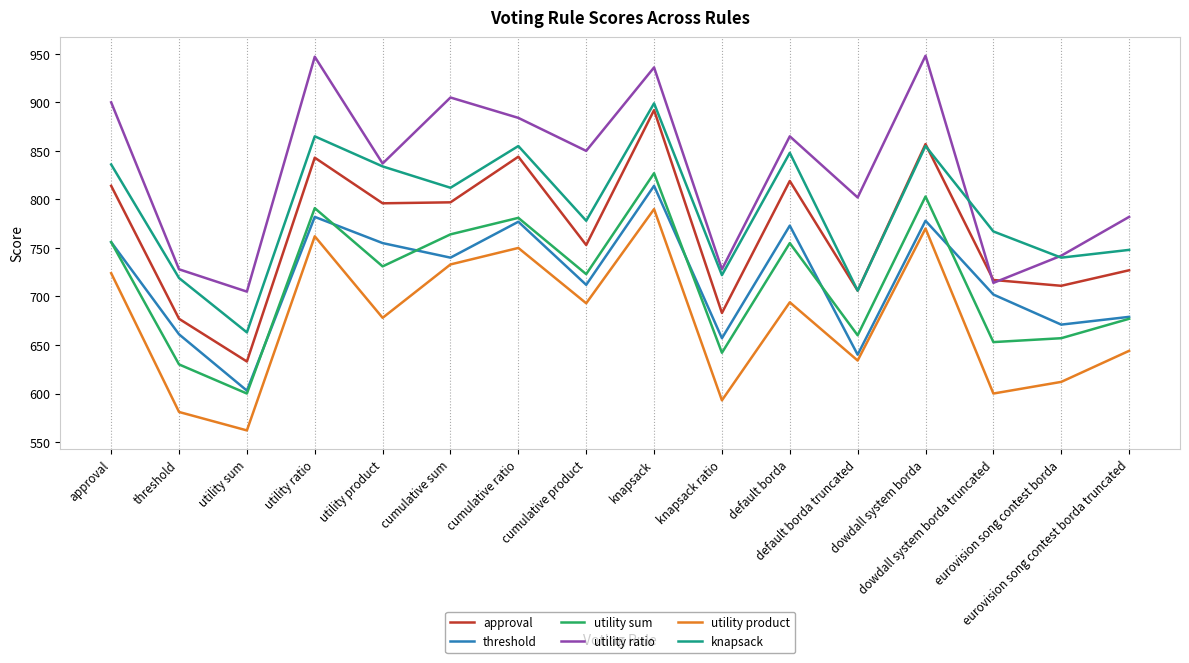

What is the sum of all utility ratio values?

13273